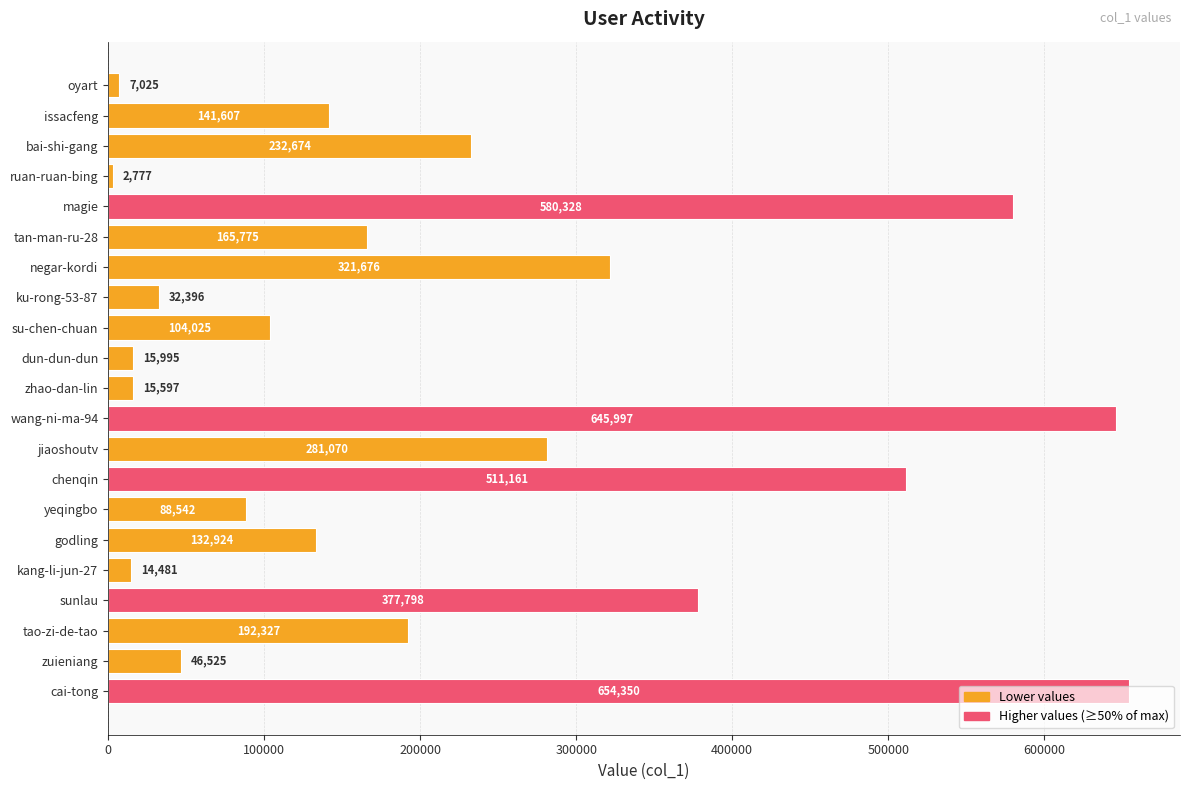

Which label corresponds to the largest value in the chart?

cai-tong